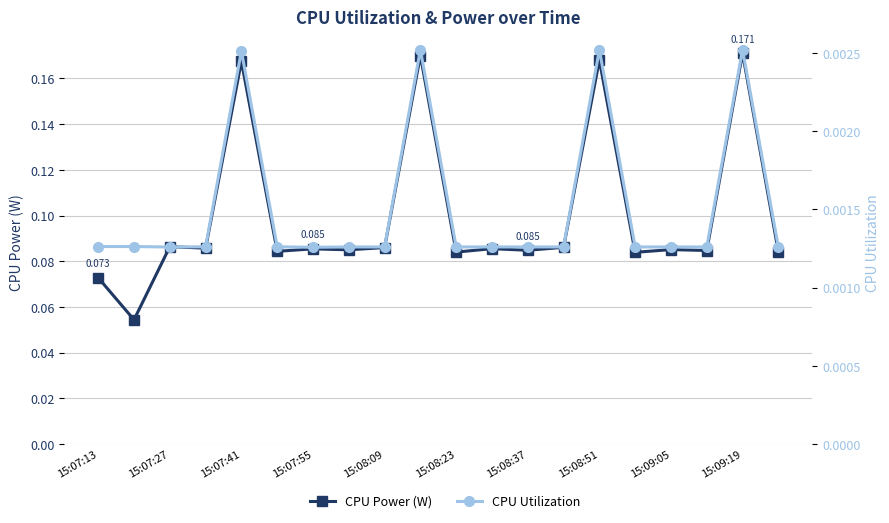

True or false: CPU Utilization and CPU Power (W) cross at least once.

False